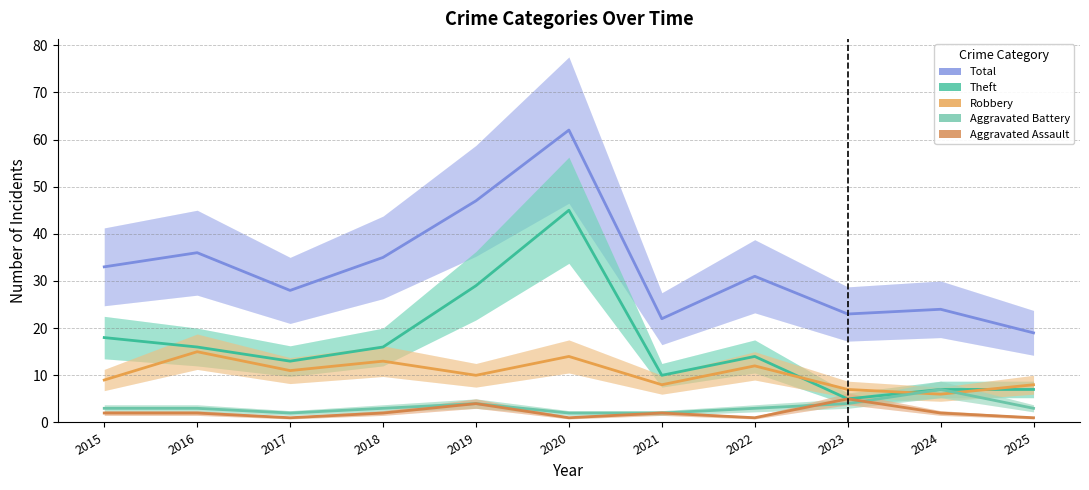

Is it true that Total equals 51 at 2018?

False